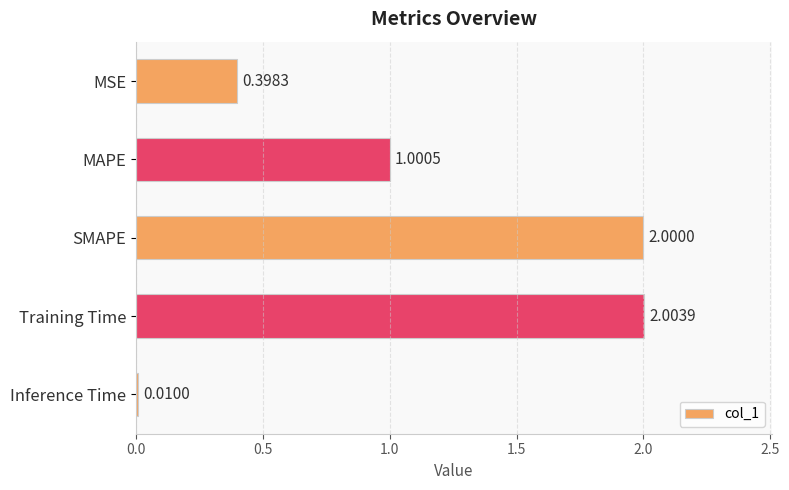

Rank the categories by value from highest to lowest.

Training Time, SMAPE, MAPE, MSE, Inference Time